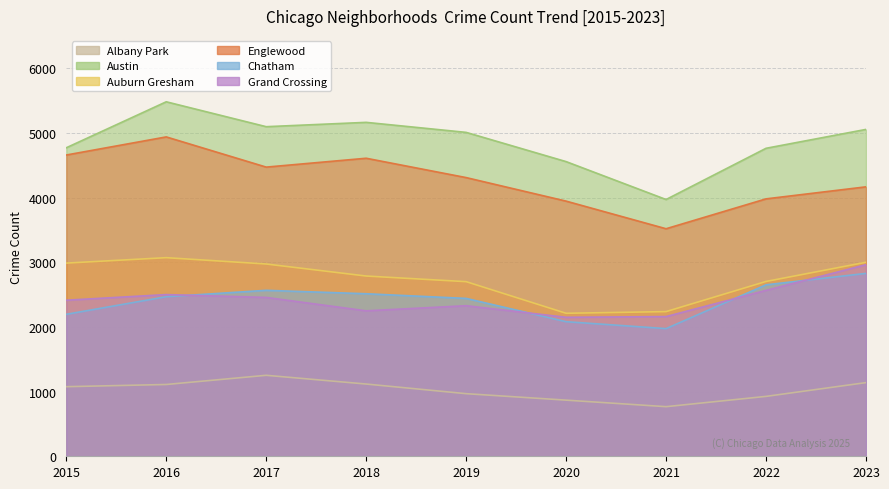

Does the chart display data point markers on the line(s)?

No